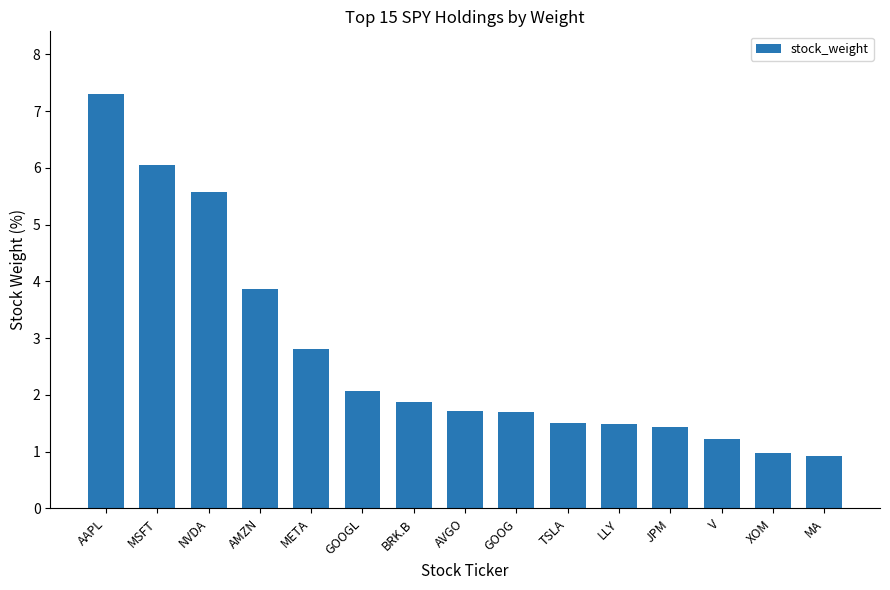

What is the difference between the values at GOOGL and TSLA?

0.6